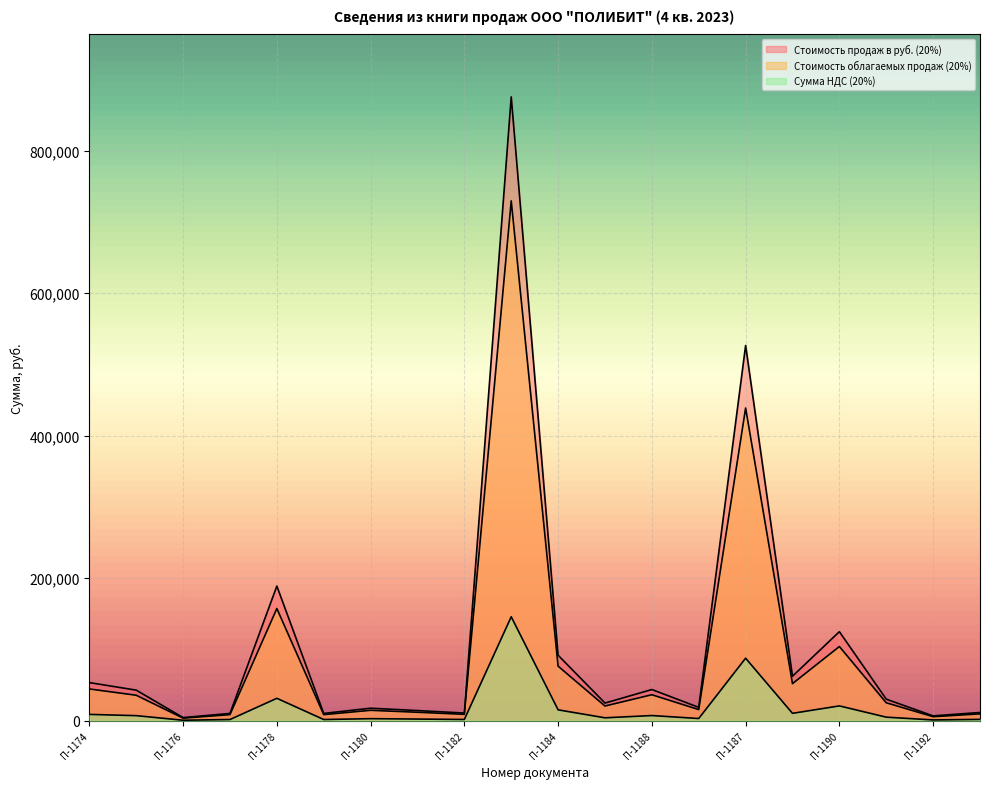

Rank the series by their average value, from lowest to highest.

Сумма НДС (20%), Стоимость облагаемых продаж (20%), Стоимость продаж в руб. (20%)